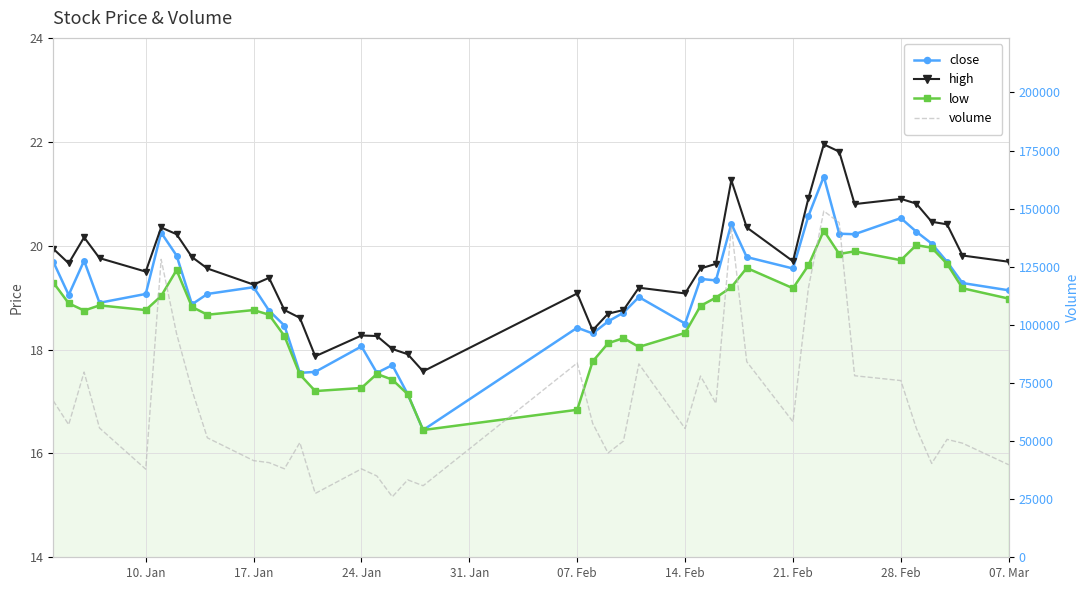

Which has a higher value, 28. Feb or 07. Mar?

28. Feb